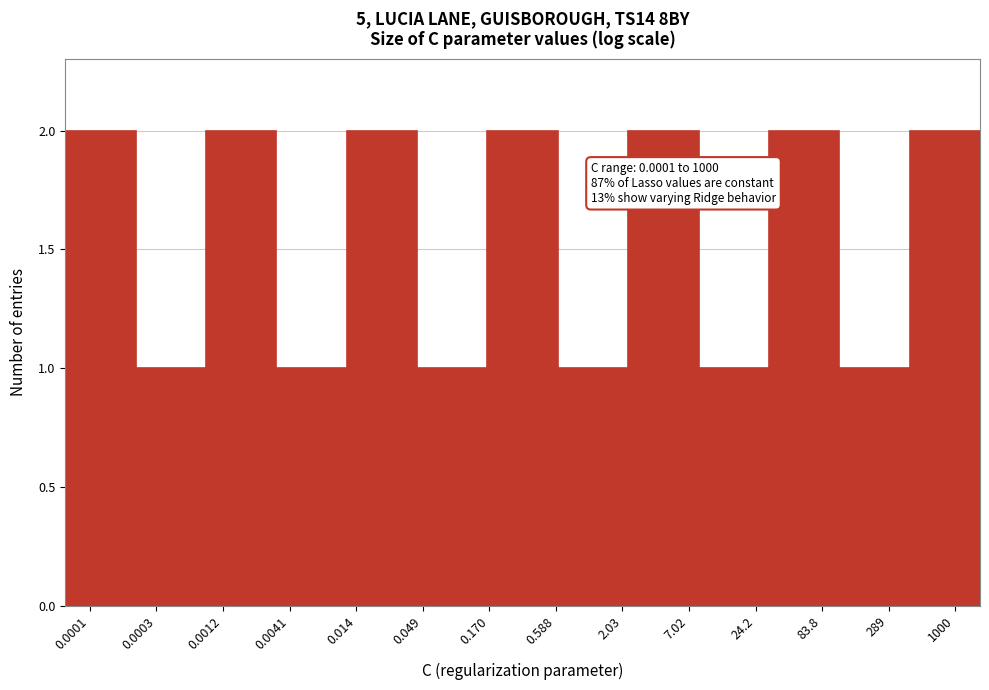

Reading left to right, transcribe all the data shown in this chart.

2	1	2	1	2	1	2	1	2	1	2	1	2